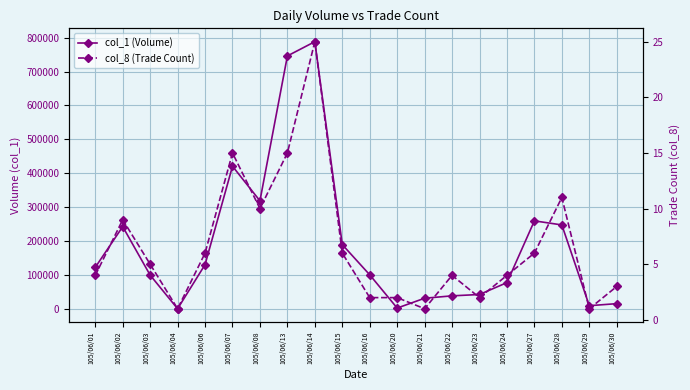

Is the value of col_8 (Trade Count) at 105/06/06 greater than the value of col_1 (Volume) at 105/06/24?

No